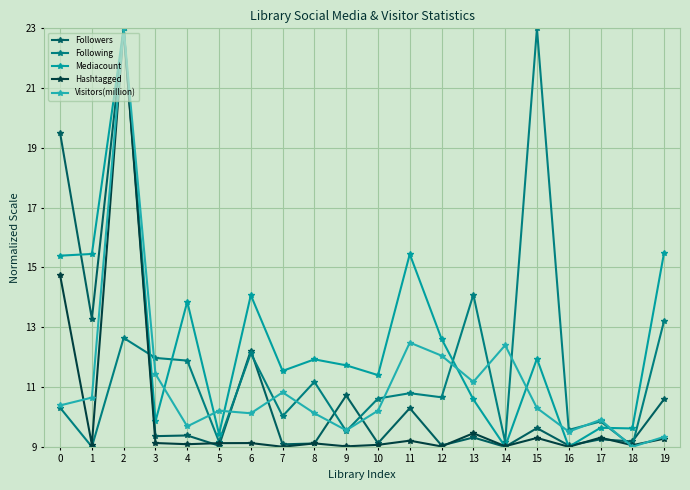

What is the value of the Hashtagged point at the 7th from the left?

9.1